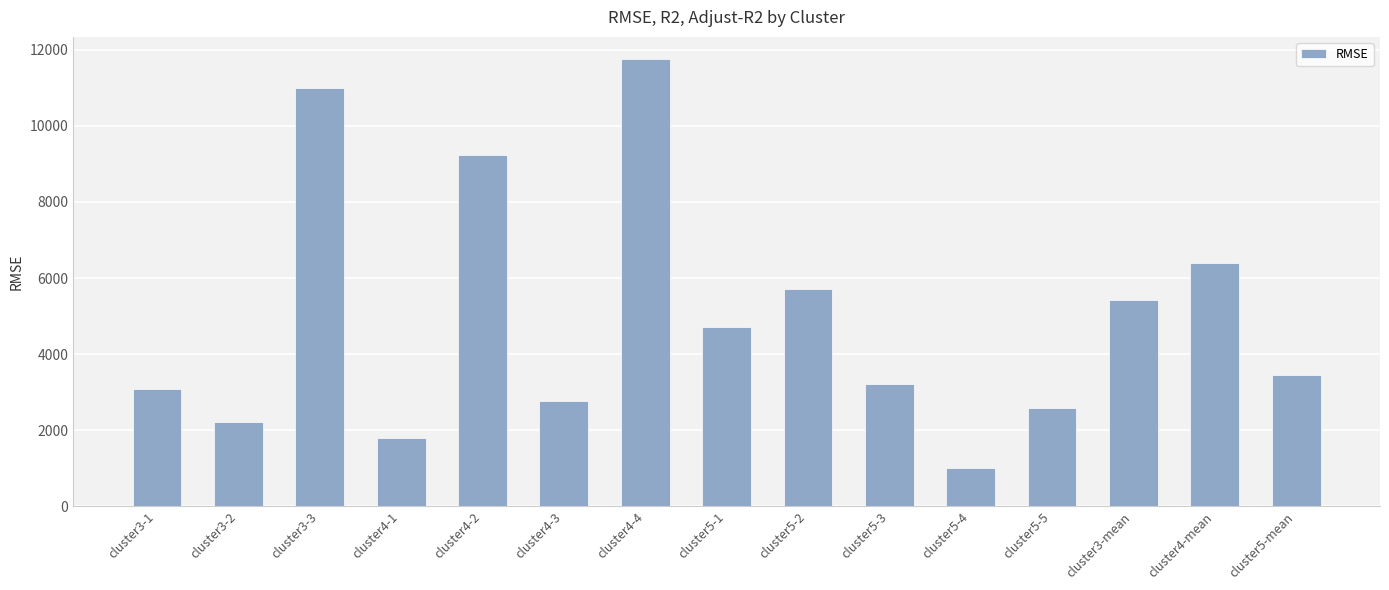

Rank the categories by value from highest to lowest.

cluster4-4, cluster3-3, cluster4-2, cluster4-mean, cluster5-2, cluster3-mean, cluster5-1, cluster5-mean, cluster5-3, cluster3-1, cluster4-3, cluster5-5, cluster3-2, cluster4-1, cluster5-4